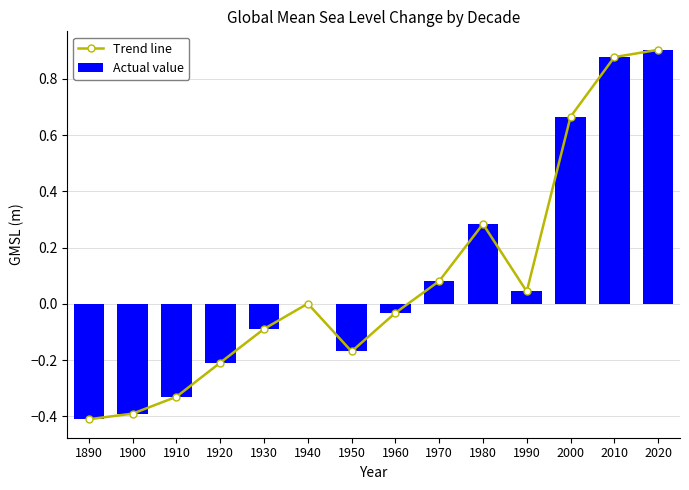

Rank the series by their maximum value, from highest to lowest.

Trend line, Actual value